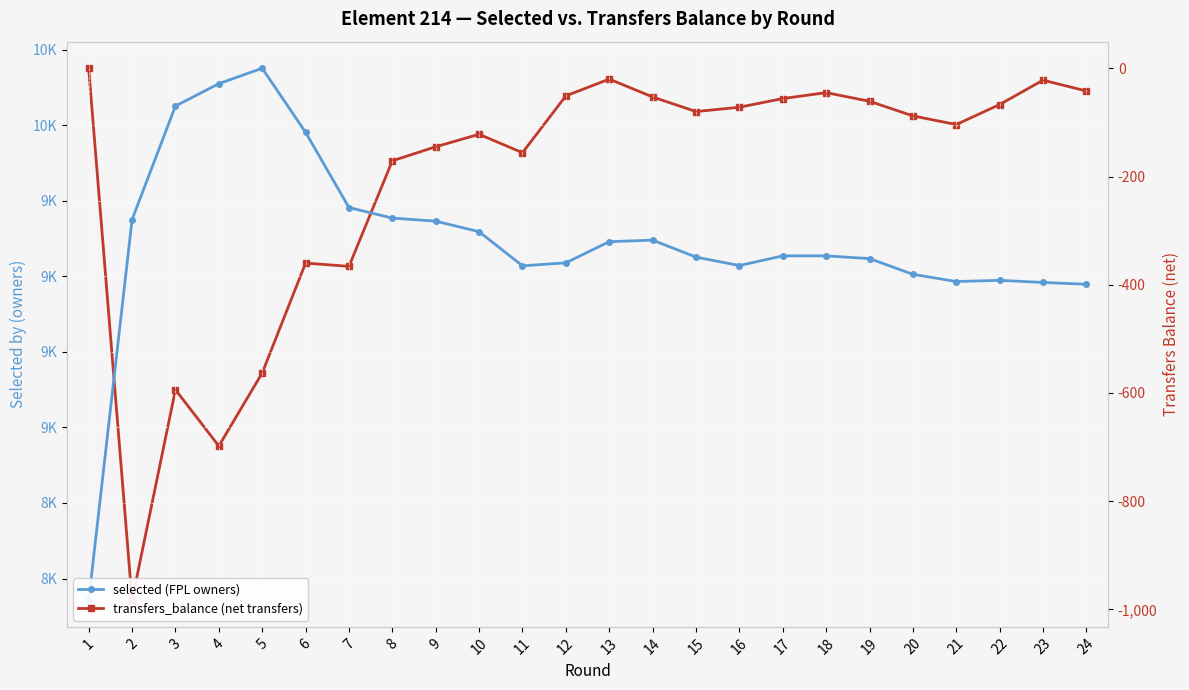

How many values in the selected (FPL owners) series are below 9568?

11